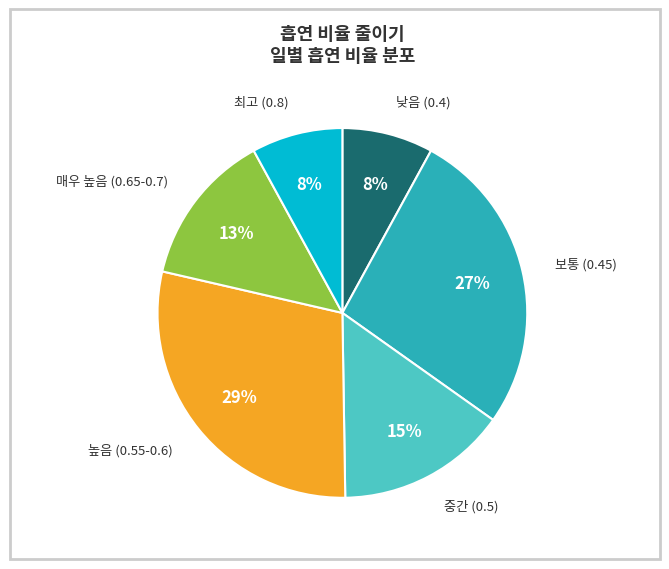

To the nearest percent, what is the average slice percentage?

17%